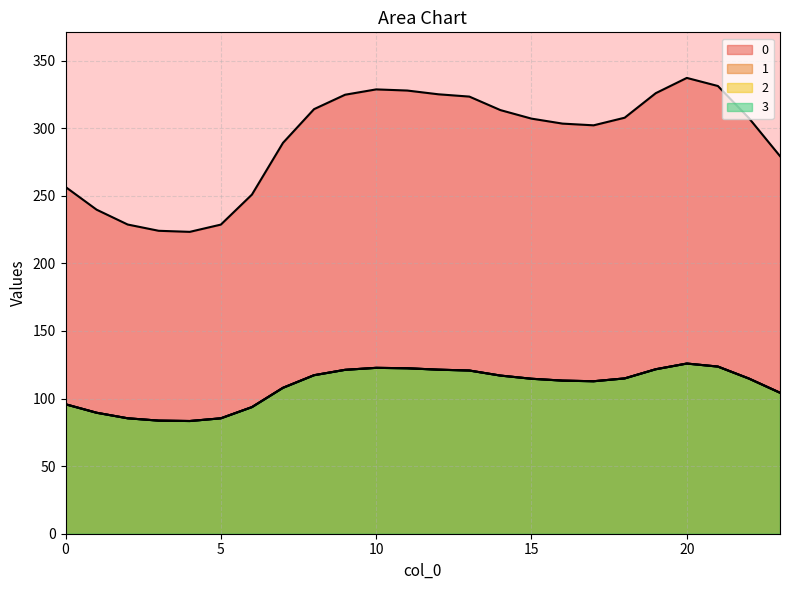

Does the chart display data point markers on the line(s)?

No